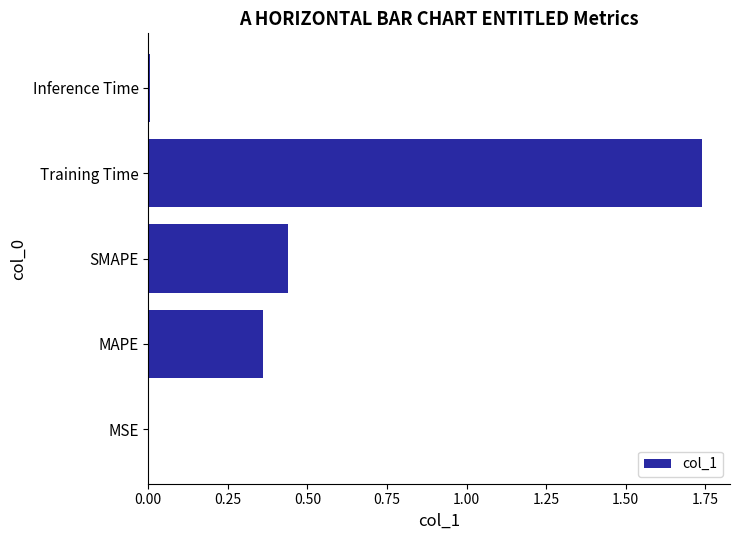

What is the sum of all values?

2.6